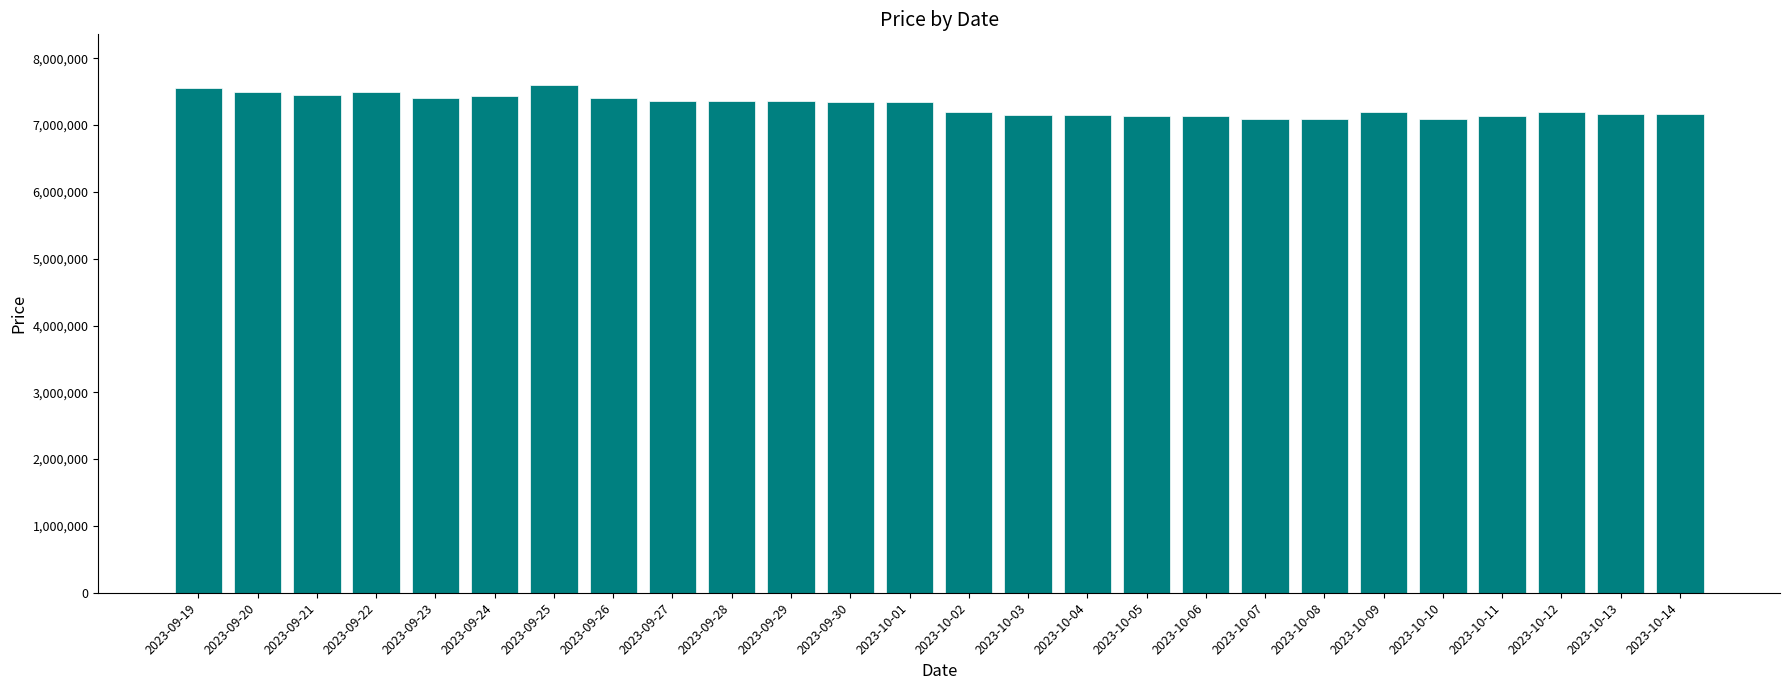

What is the greatest value displayed?

7599000